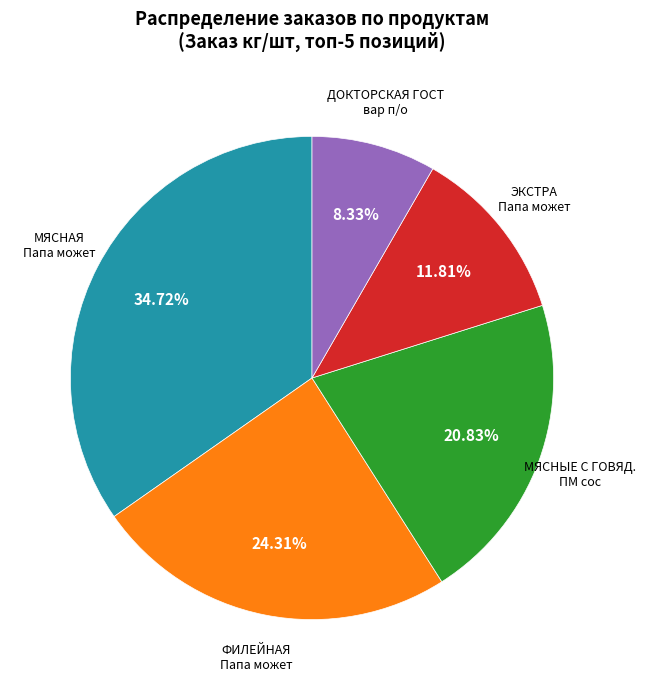

Is there any slice that represents more than half of the pie?

No